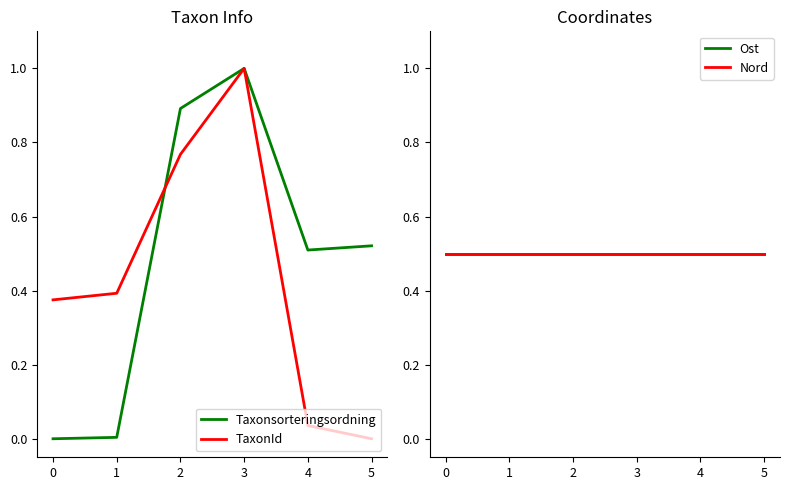

How many values in TaxonId are above zero?

5